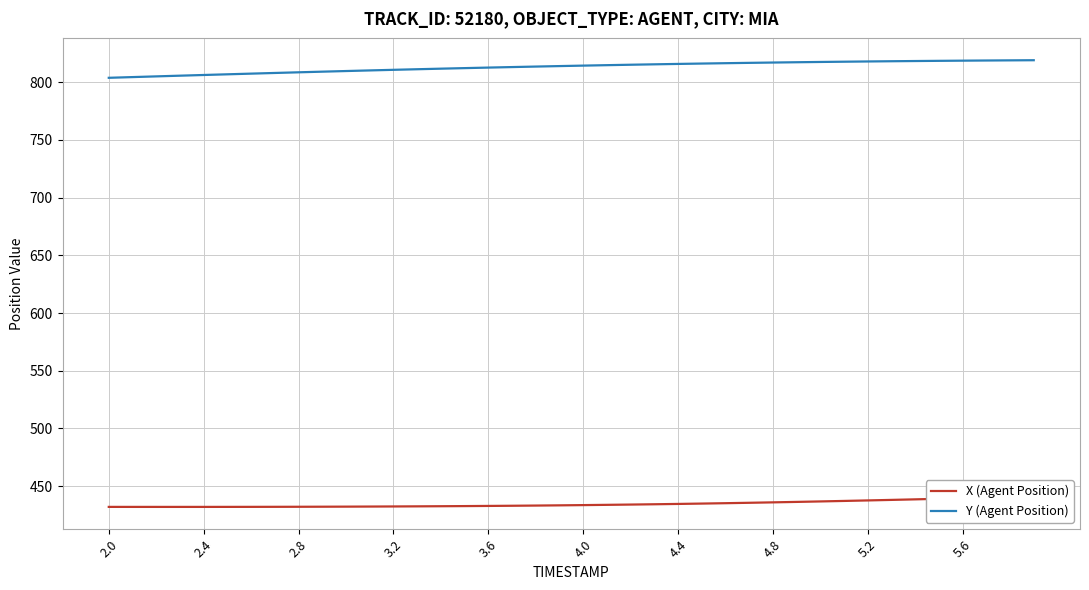

Count the number of data series in this chart.

2